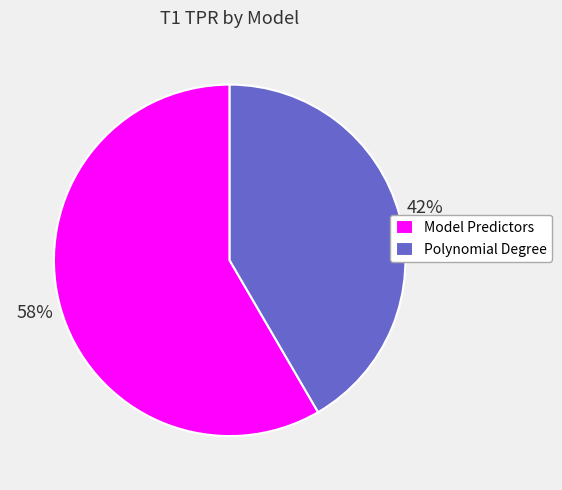

What is the smallest slice in the pie chart?

Polynomial Degree